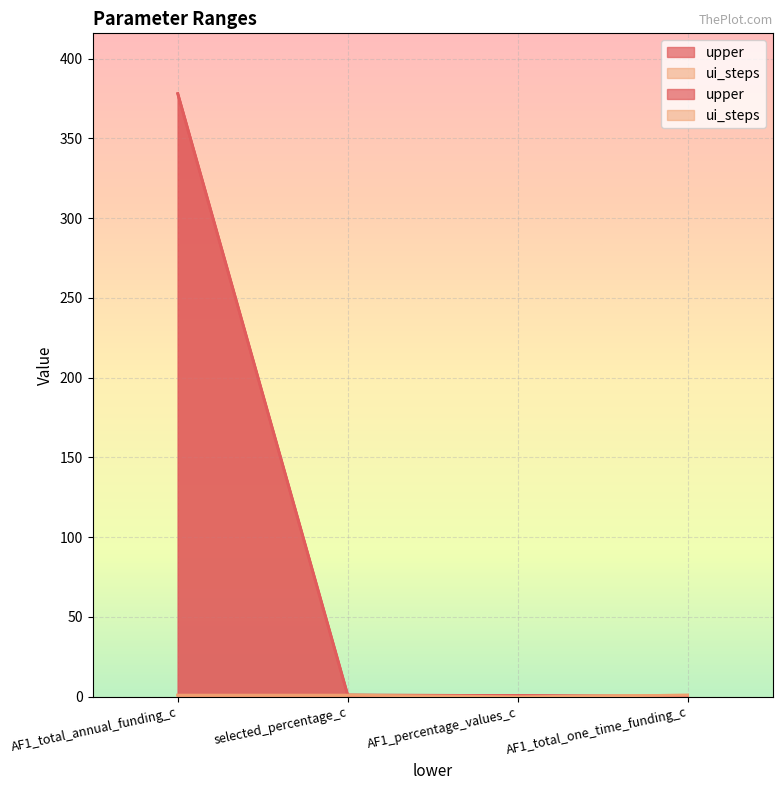

Which category has the highest value in the upper series?

AF1_total_annual_funding_c